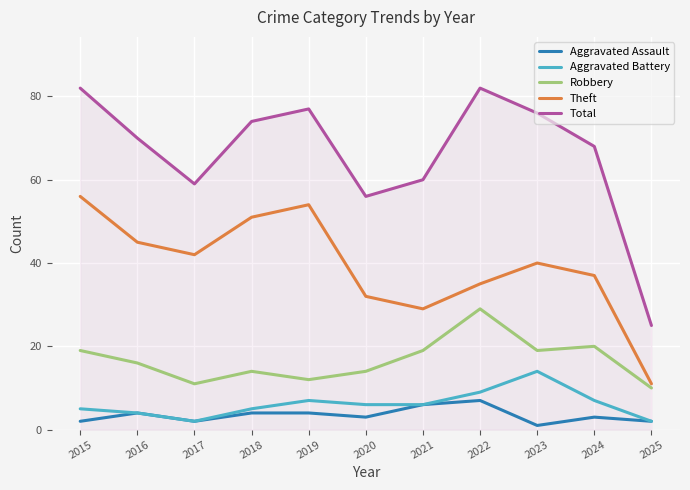

What are all the series names shown in the legend?

Aggravated Assault, Aggravated Battery, Robbery, Theft, Total